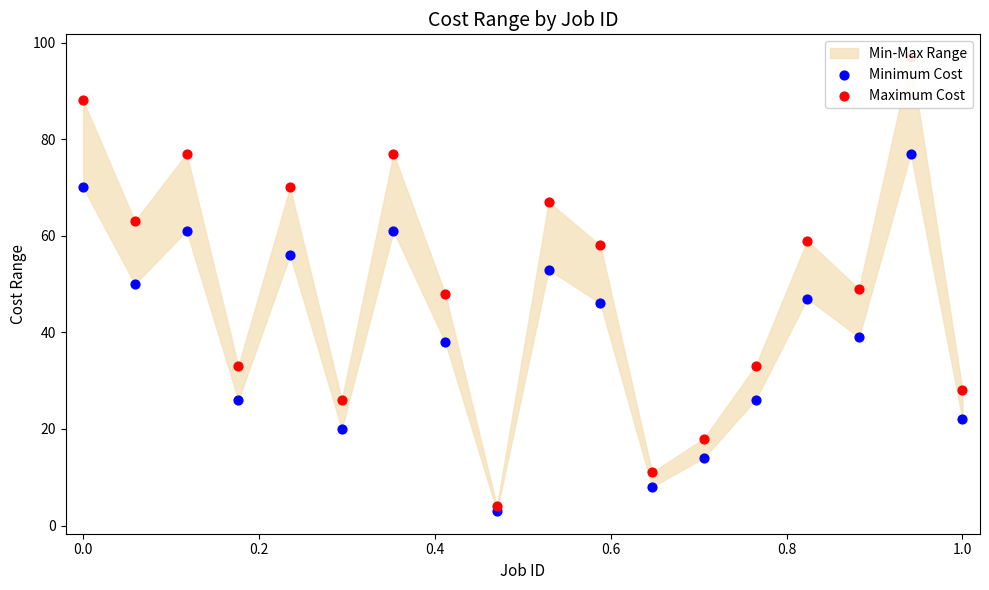

Which series reaches the maximum Y coordinate?

Maximum Cost